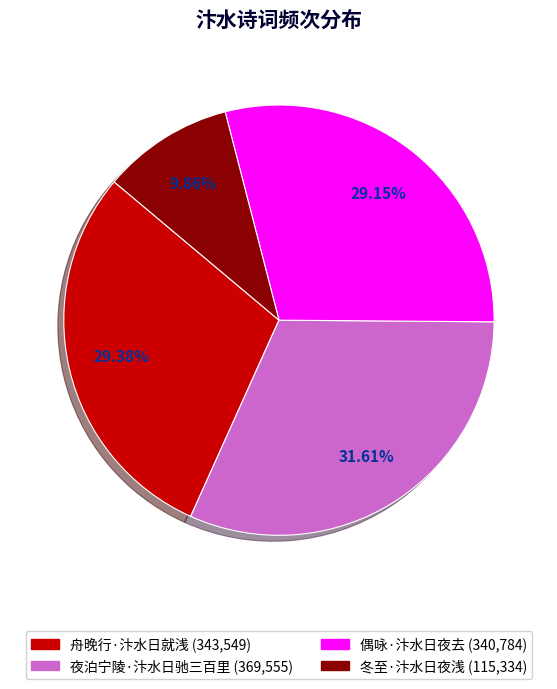

What percentage do 偶咏·汴水日夜去 and 舟晚行·汴水日就浅 together represent?

58.5%